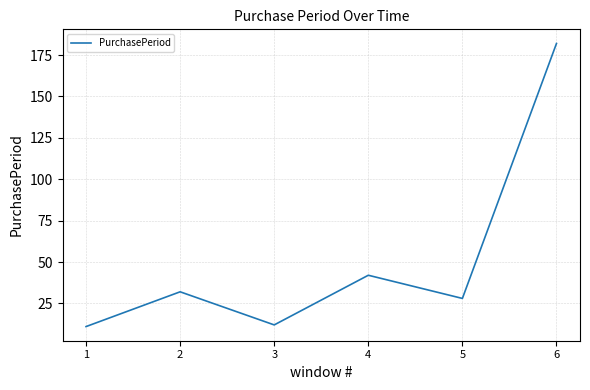

How many interior local valleys (lower than both neighbors) does the data have?

2